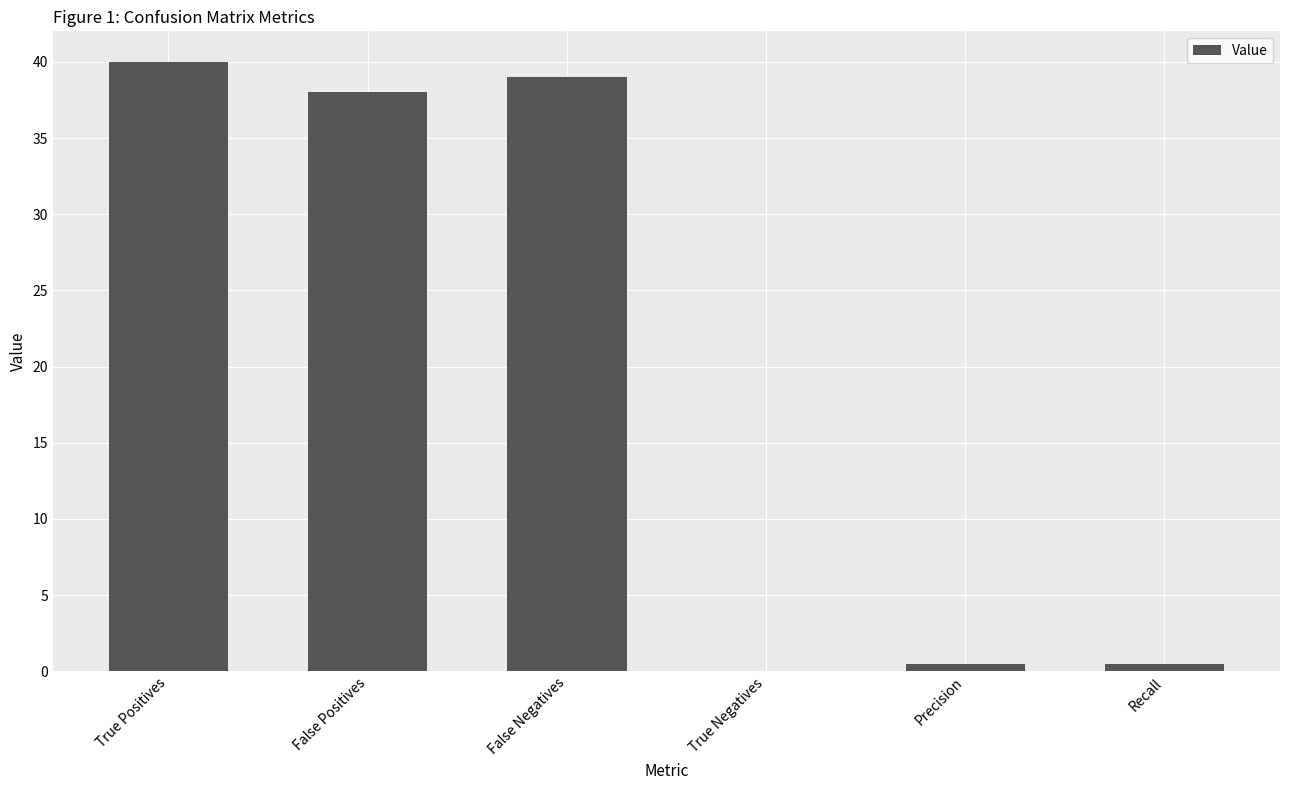

Are the bars horizontal?

No